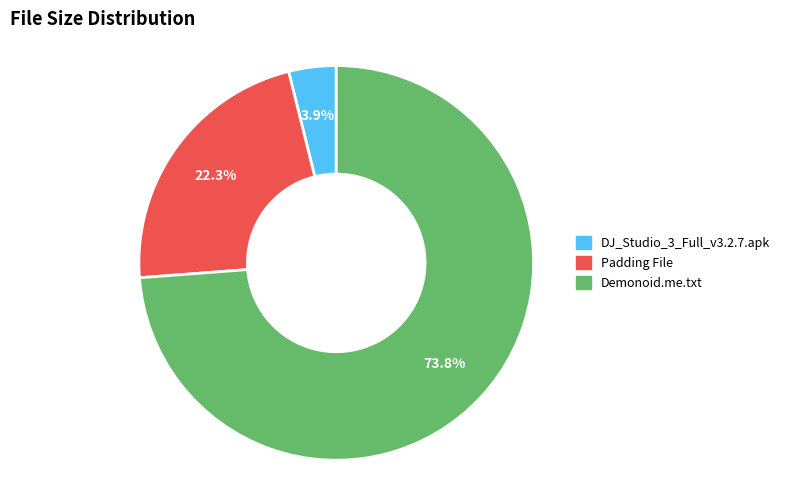

Count the number of slices in the pie.

3